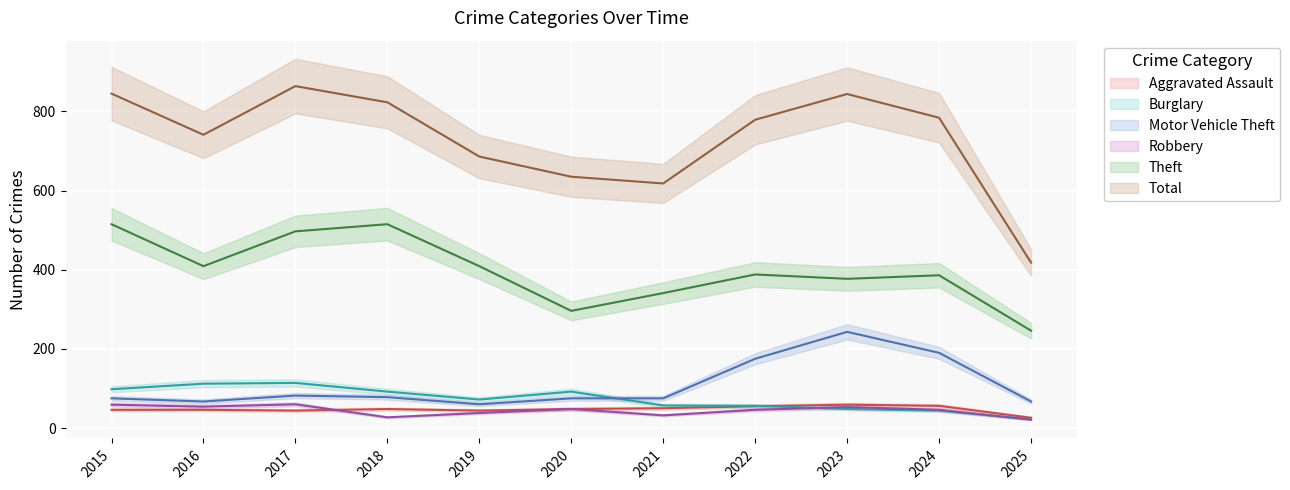

Read the Theft value at 2024, to the nearest 50.

400